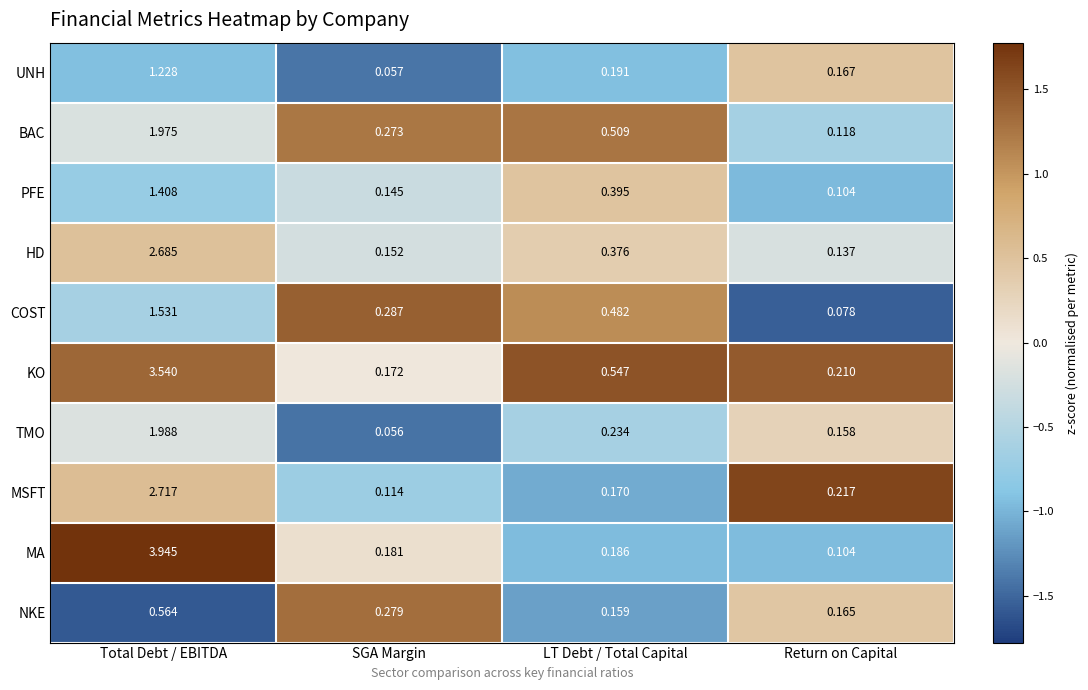

At which label does BAC reach its minimum?

Return on Capital